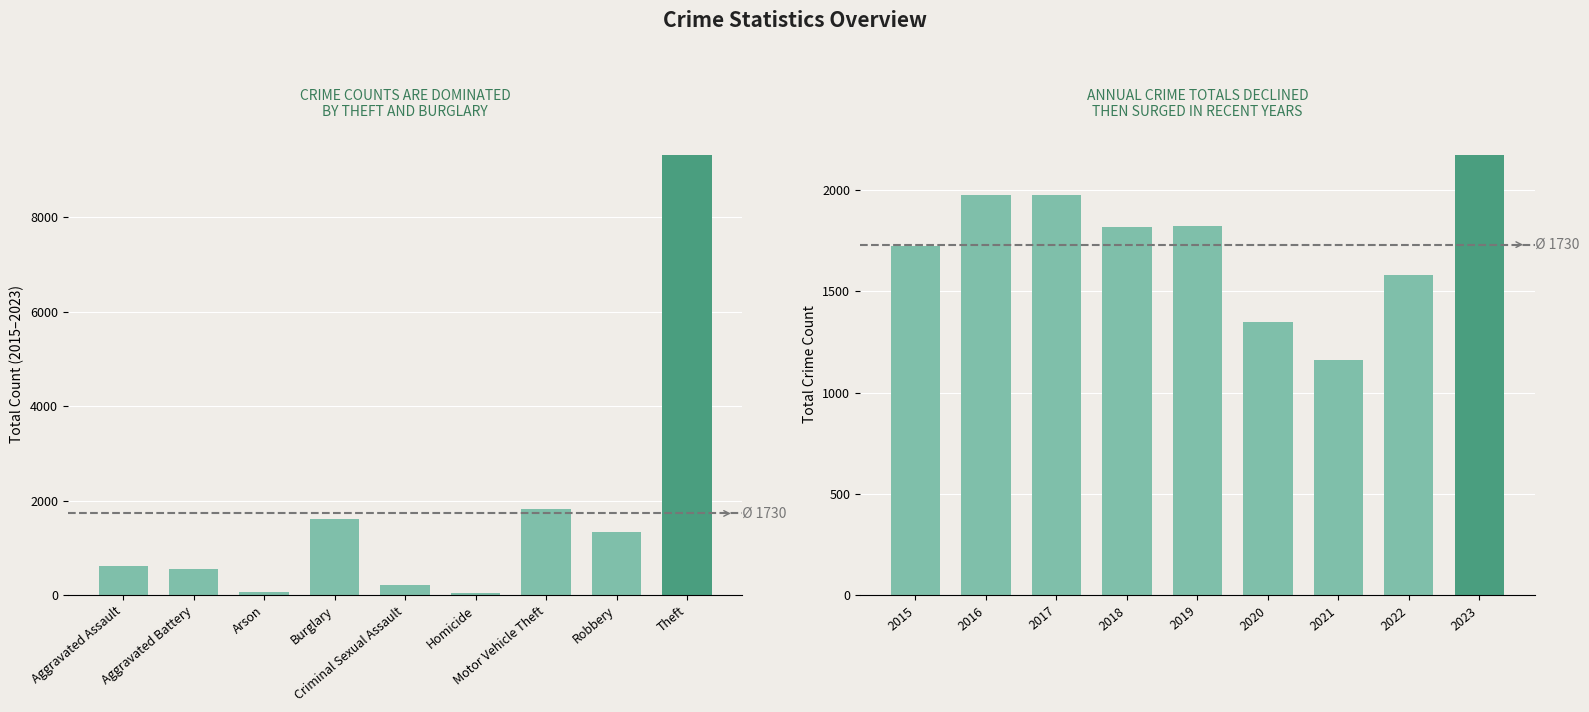

Reading left to right, transcribe all the data shown in this chart.

Crime Category Total: 620	554	58	1616	205	42	1825	1328	9323
Annual Total: 1721	1976	1975	1816	1824	1346	1160	1580	2173